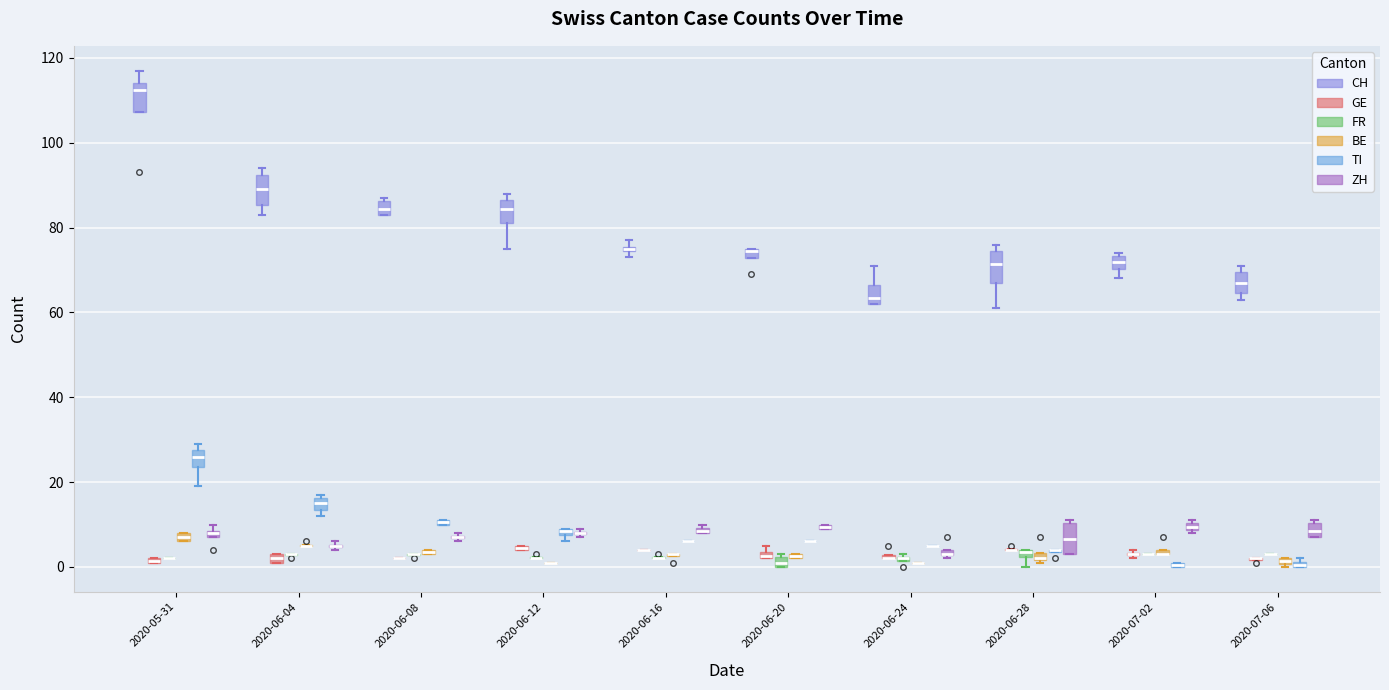

Which series has the largest total across all categories?

CH